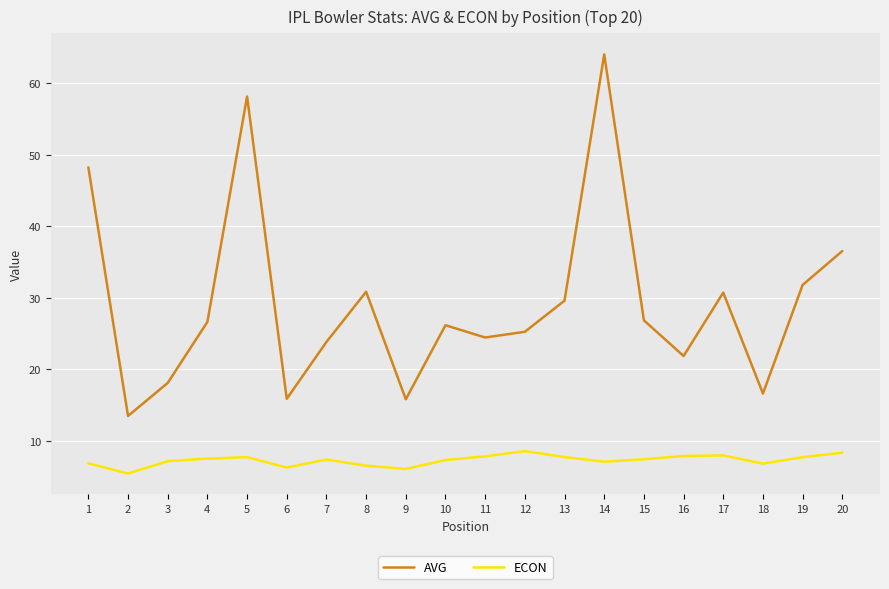

Which series changed the most between 2 and 17?

AVG